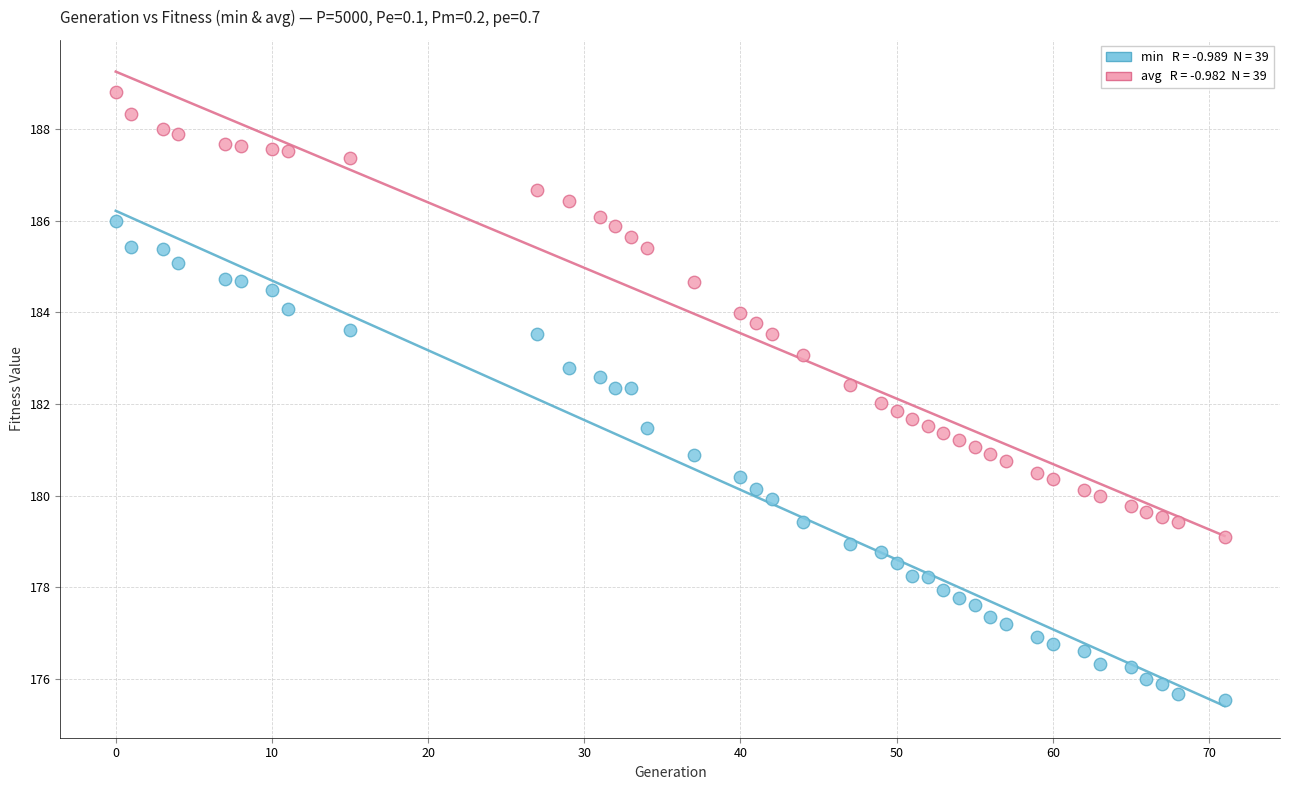

Across all data points, what is the range of Y values (max minus min)?

13.3